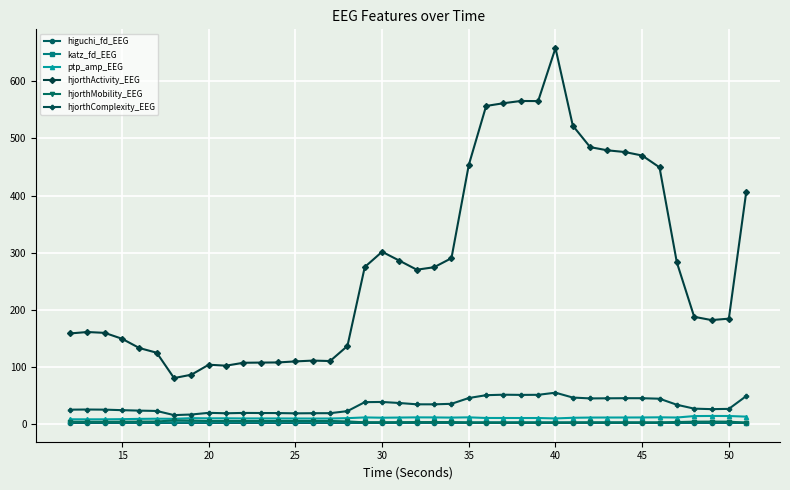

True or false: hjorthMobility_EEG and hjorthActivity_EEG cross at least once.

False